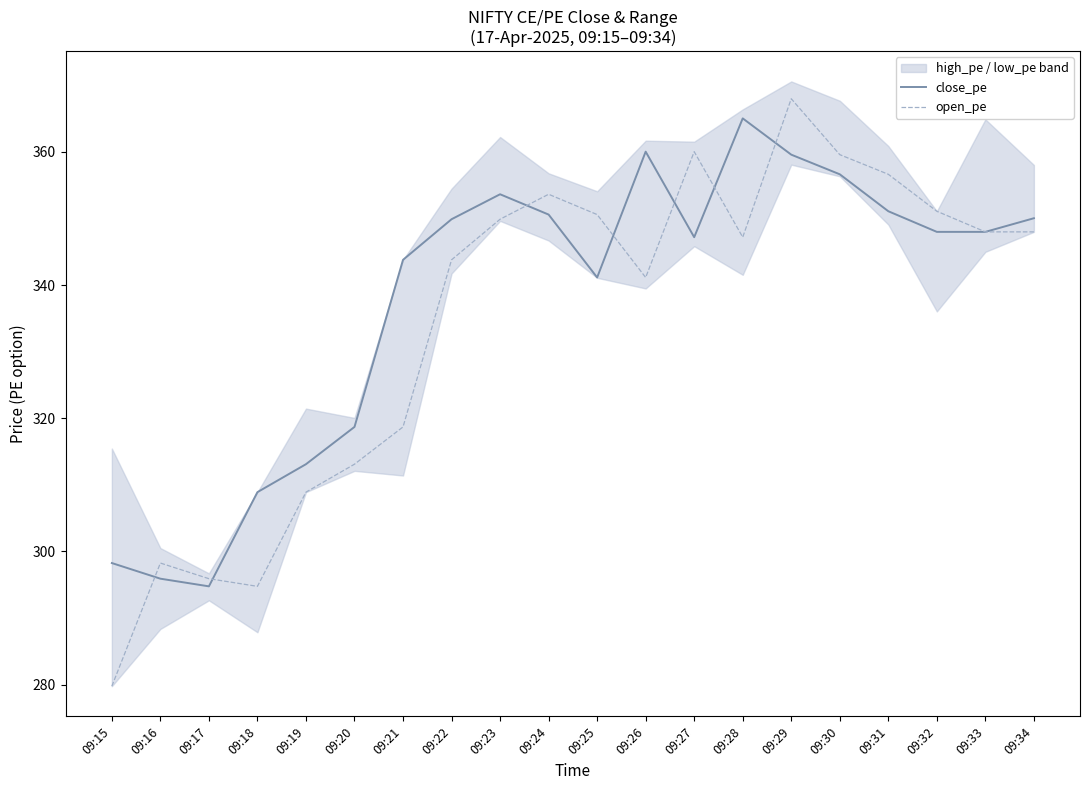

Where is the first local maximum for close_pe?

09:23